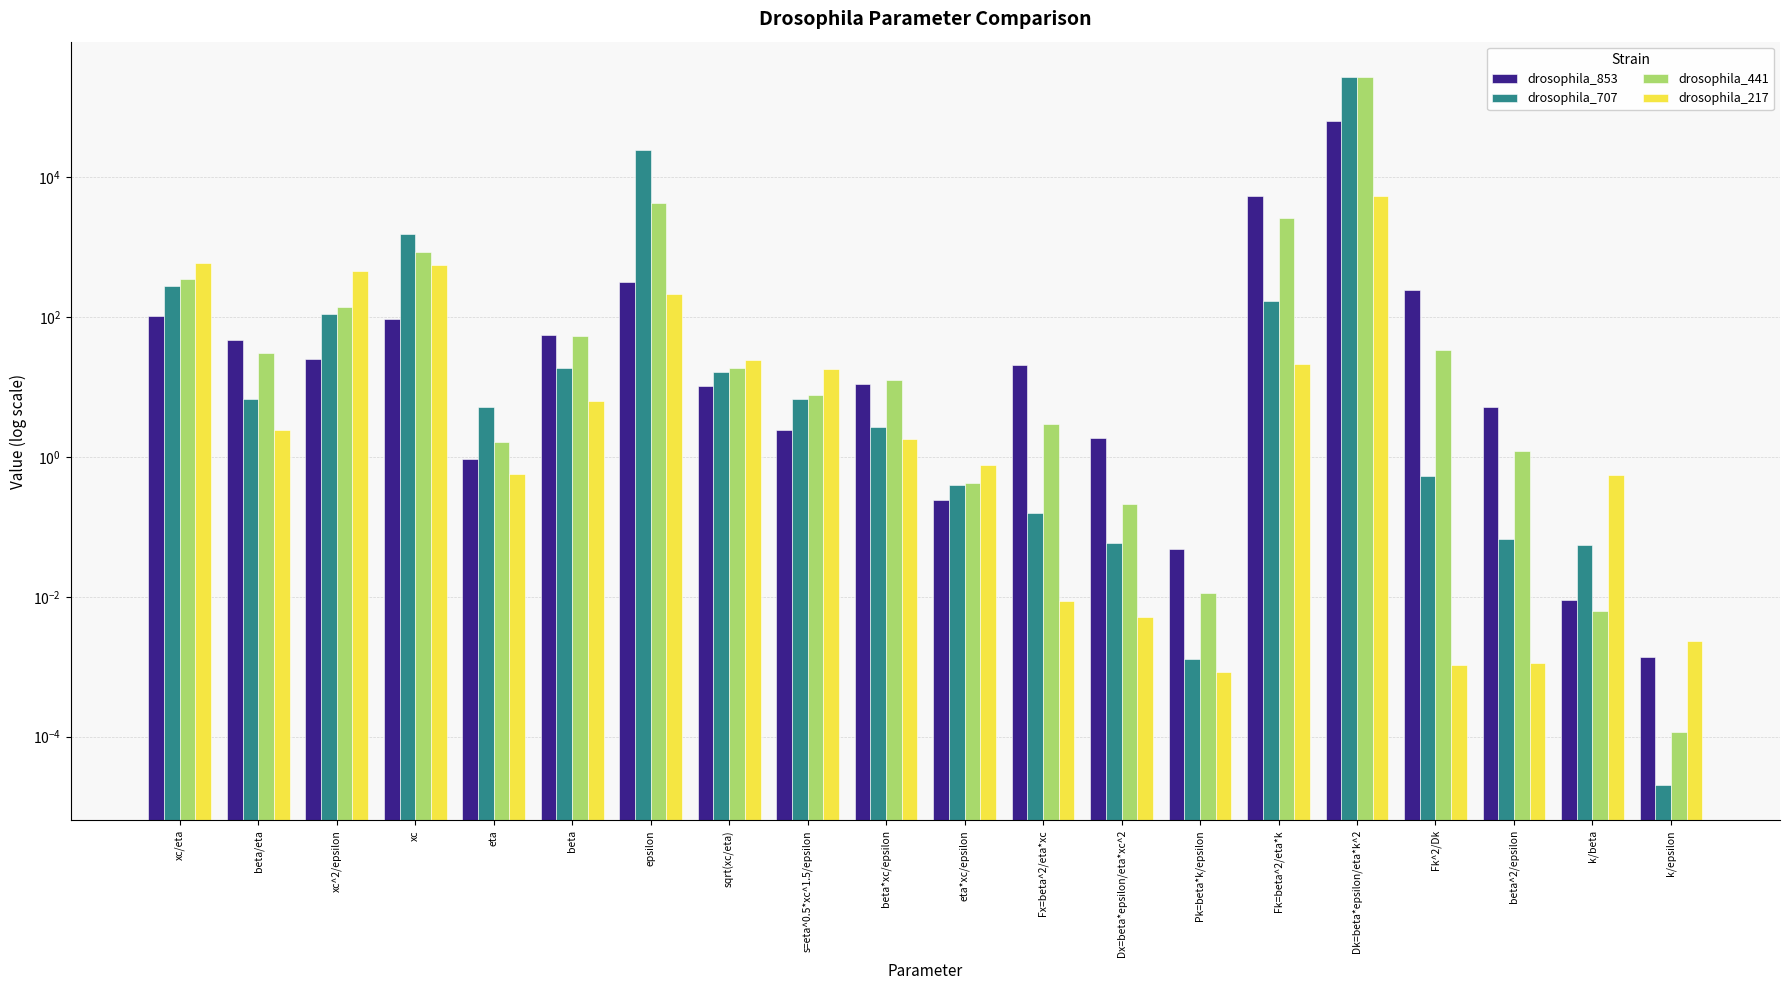

At Fk^2/Dk, list the series in order from smallest to largest.

drosophila_217, drosophila_707, drosophila_441, drosophila_853